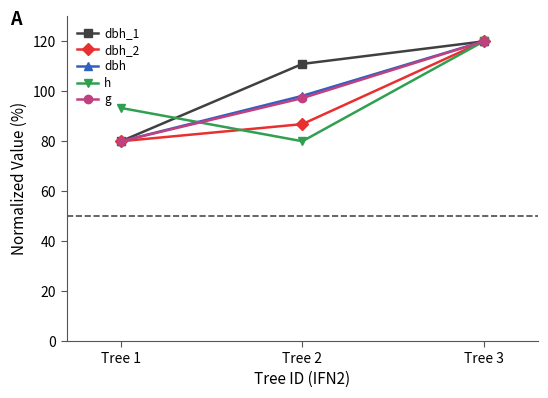

Reading left to right, list all the values displayed in this chart.

dbh_1: 80.0	111.0	120.0
dbh_2: 80.0	86.9	120.0
dbh: 80.0	98.2	120.0
h: 93.3	80.0	120.0
g: 80.0	97.3	120.0